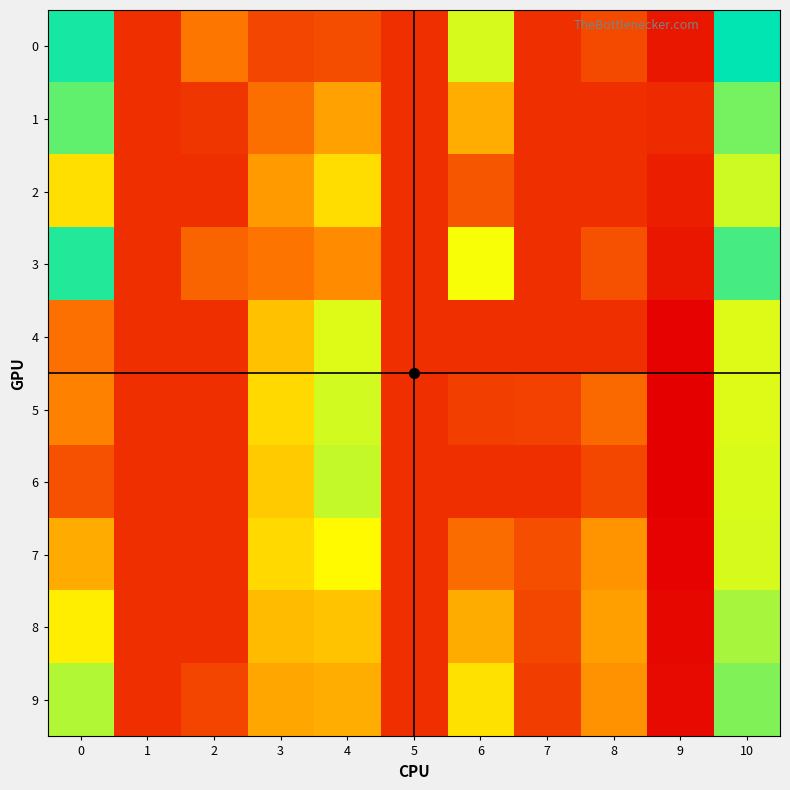

Reading right to left, what are all the values shown in this chart?

0: 10=0.1	9=-0.0	8=0.0	7=0.0	6=0.1	5=0.0	4=0.0	3=0.0	2=0.0	1=0.0	0=0.1
1: 10=0.1	9=-0.0	8=0.0	7=0.0	6=0.0	5=0.0	4=0.0	3=0.0	2=0.0	1=0.0	0=0.1
2: 10=0.1	9=-0.0	8=0.0	7=0.0	6=0.0	5=0.0	4=0.0	3=0.0	2=0.0	1=0.0	0=0.0
3: 10=0.1	9=-0.0	8=0.0	7=0.0	6=0.1	5=0.0	4=0.0	3=0.0	2=0.0	1=0.0	0=0.1
4: 10=0.1	9=-0.0	8=0.0	7=0.0	6=0.0	5=0.0	4=0.1	3=0.0	2=0.0	1=0.0	0=0.0
5: 10=0.1	9=-0.0	8=0.0	7=0.0	6=0.0	5=0.0	4=0.1	3=0.0	2=0.0	1=0.0	0=0.0
6: 10=0.1	9=-0.0	8=0.0	7=0.0	6=0.0	5=0.0	4=0.1	3=0.0	2=0.0	1=0.0	0=0.0
7: 10=0.1	9=-0.0	8=0.0	7=0.0	6=0.0	5=0.0	4=0.1	3=0.0	2=0.0	1=0.0	0=0.0
8: 10=0.1	9=-0.0	8=0.0	7=0.0	6=0.0	5=0.0	4=0.0	3=0.0	2=0.0	1=0.0	0=0.1
9: 10=0.1	9=-0.0	8=0.0	7=0.0	6=0.0	5=0.0	4=0.0	3=0.0	2=0.0	1=0.0	0=0.1